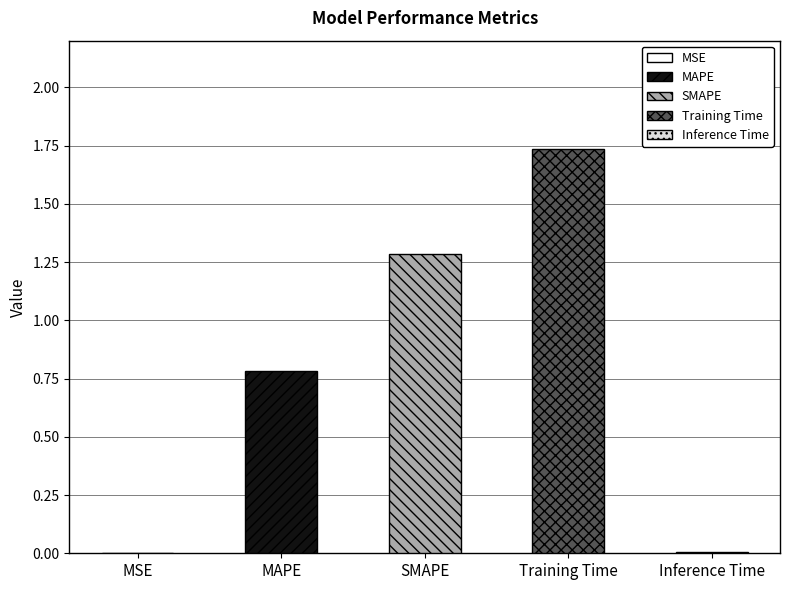

What is the difference between the values at Inference Time and Training Time?

1.7